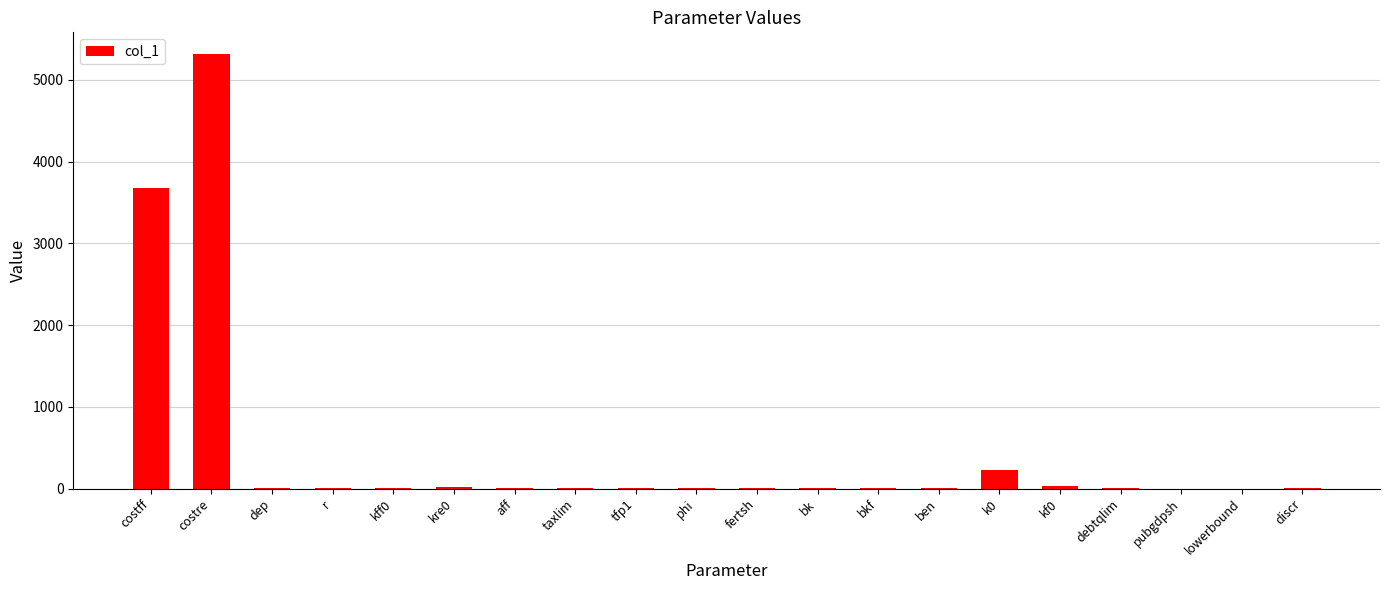

True or false: the data shows 6582.5 at costff.

False